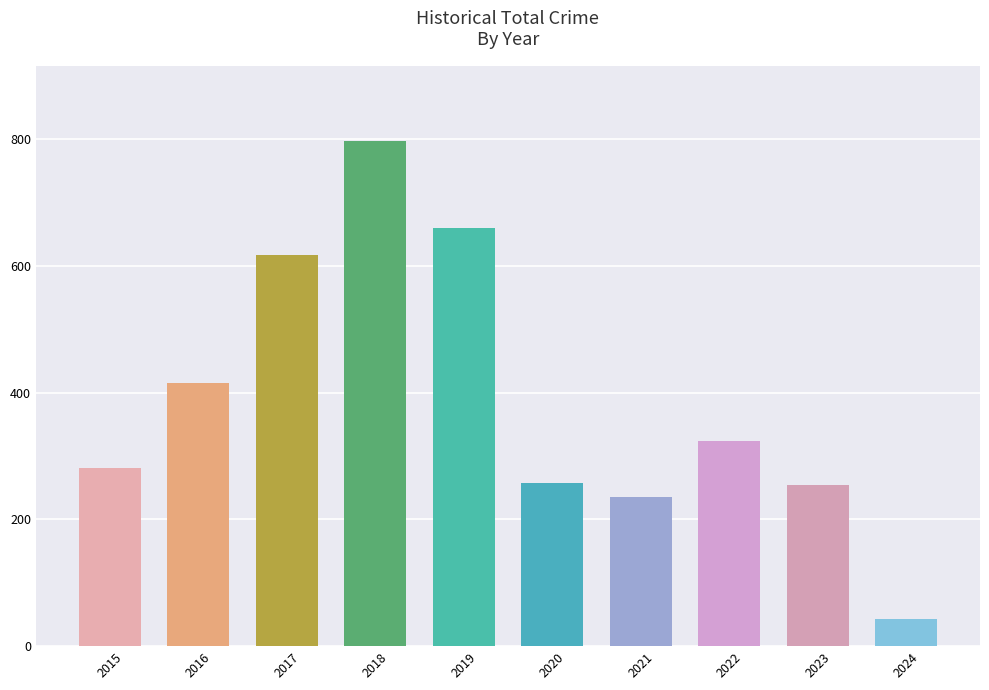

How many bars are there in total?

10